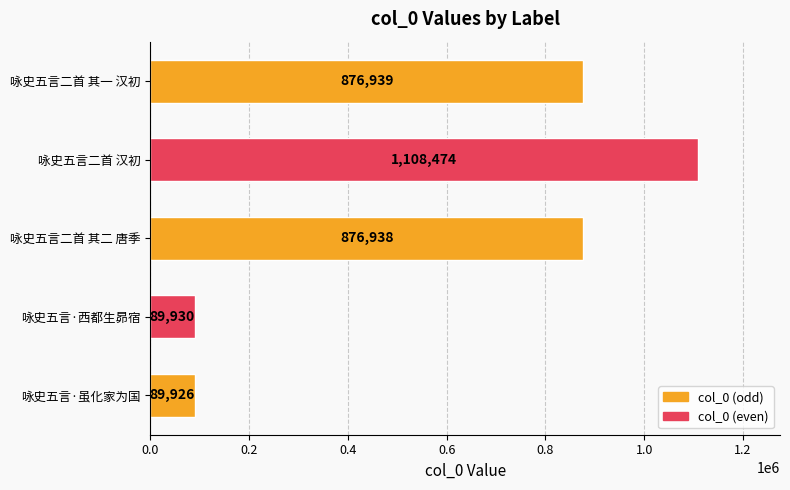

The value at 咏史五言二首 汉初 is 1108474. True or false?

True